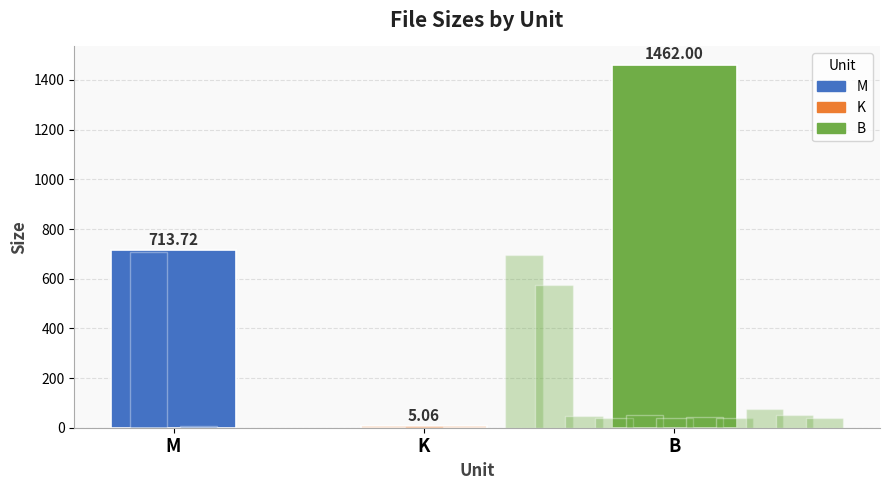

What is the sum of the values at M and B?

2175.7